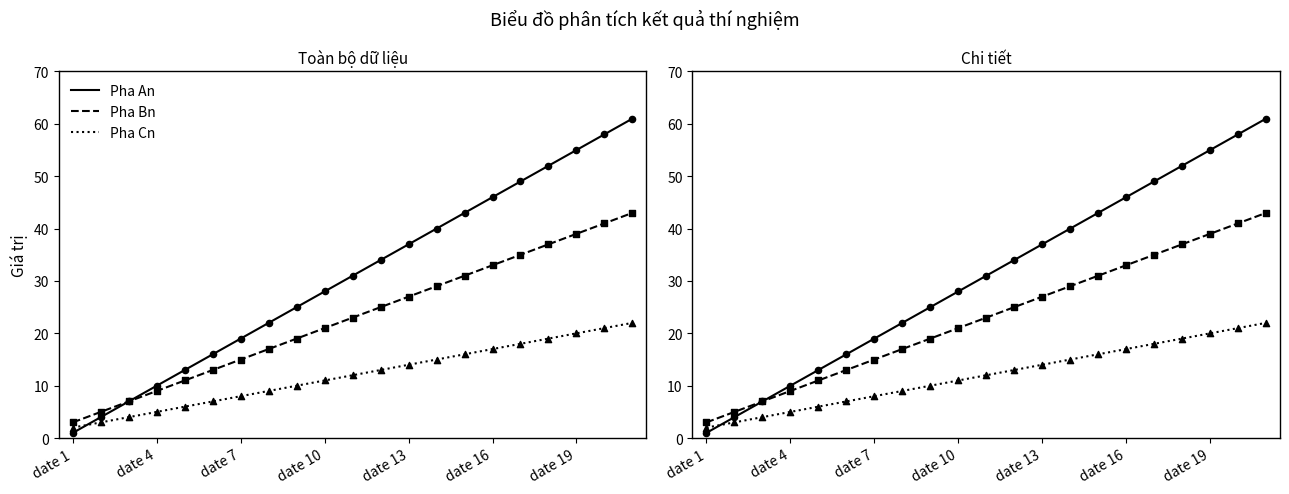

Which series has the largest total across all categories?

Pha An